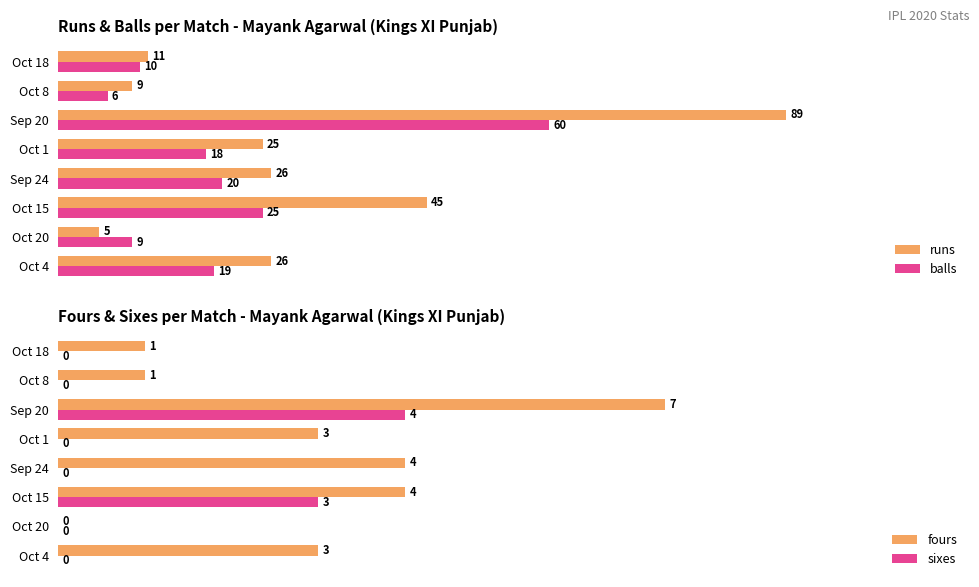

What are all the series names shown in the legend?

runs, balls, fours, sixes